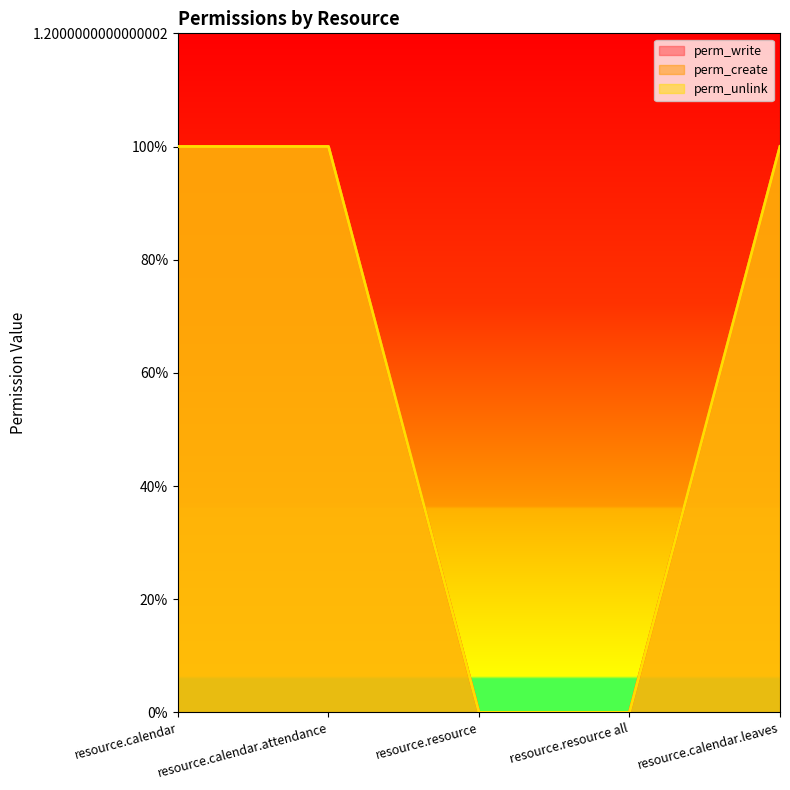

The perm_create series shows 2 at resource.calendar.leaves. True or false?

False